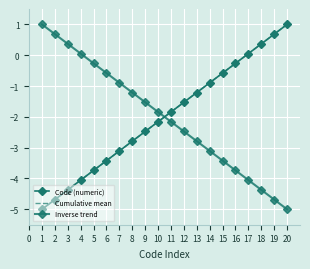

How many series are shown in this chart?

3